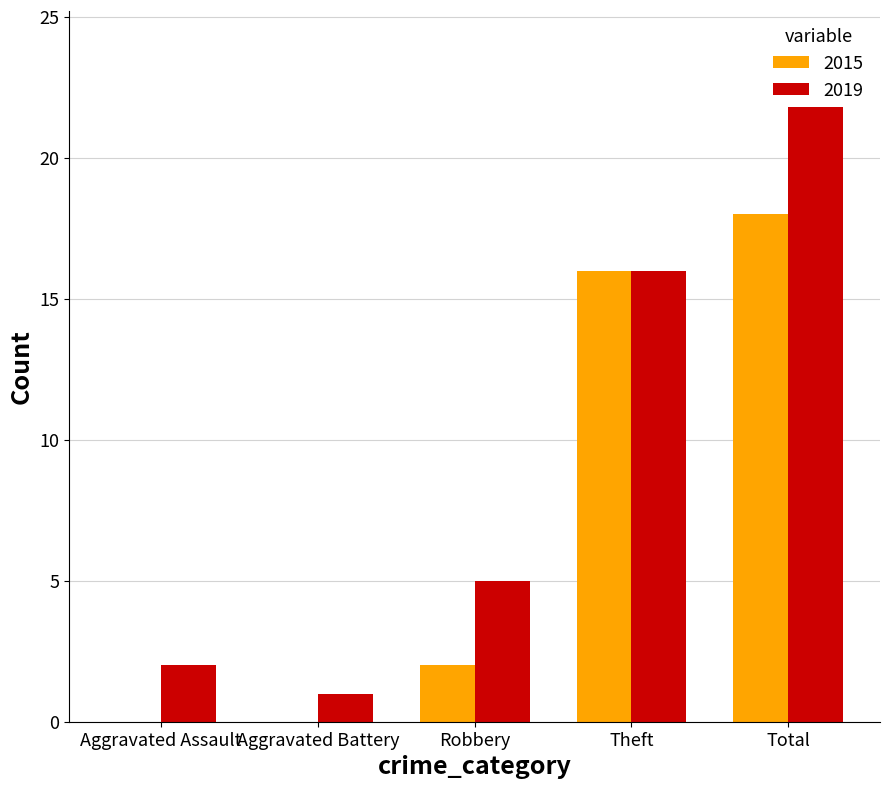

What are all the series names shown in the legend?

2015, 2019